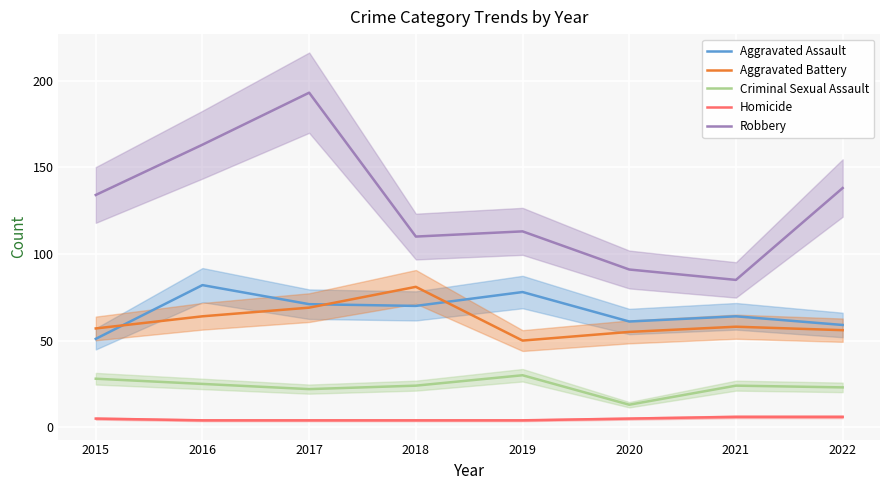

Does the chart display data point markers on the line(s)?

No